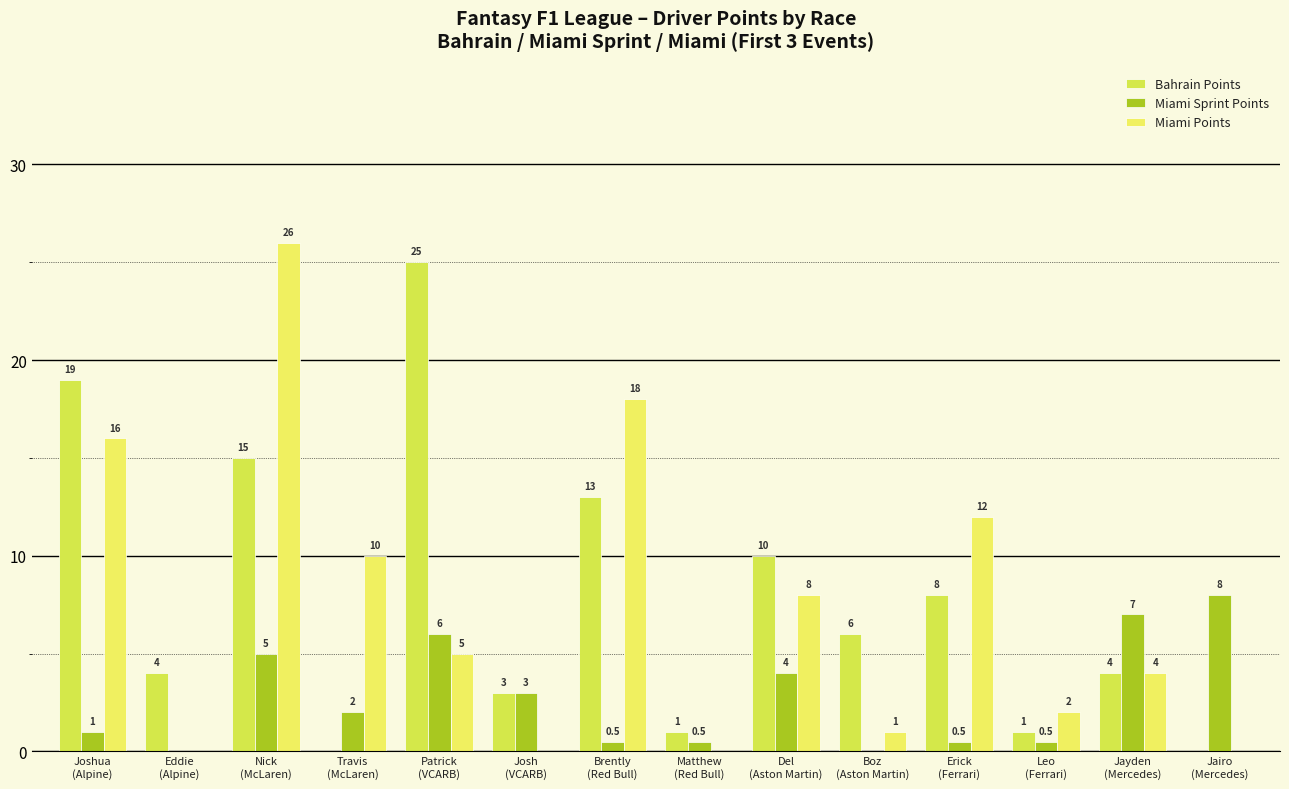

Which has a higher value, Jairo
(Mercedes) or Jayden
(Mercedes)?

Jayden
(Mercedes)